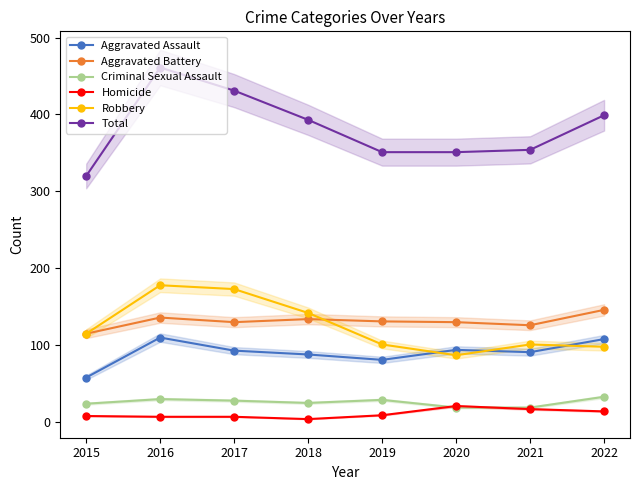

At which category does Criminal Sexual Assault reach its first local valley?

2018